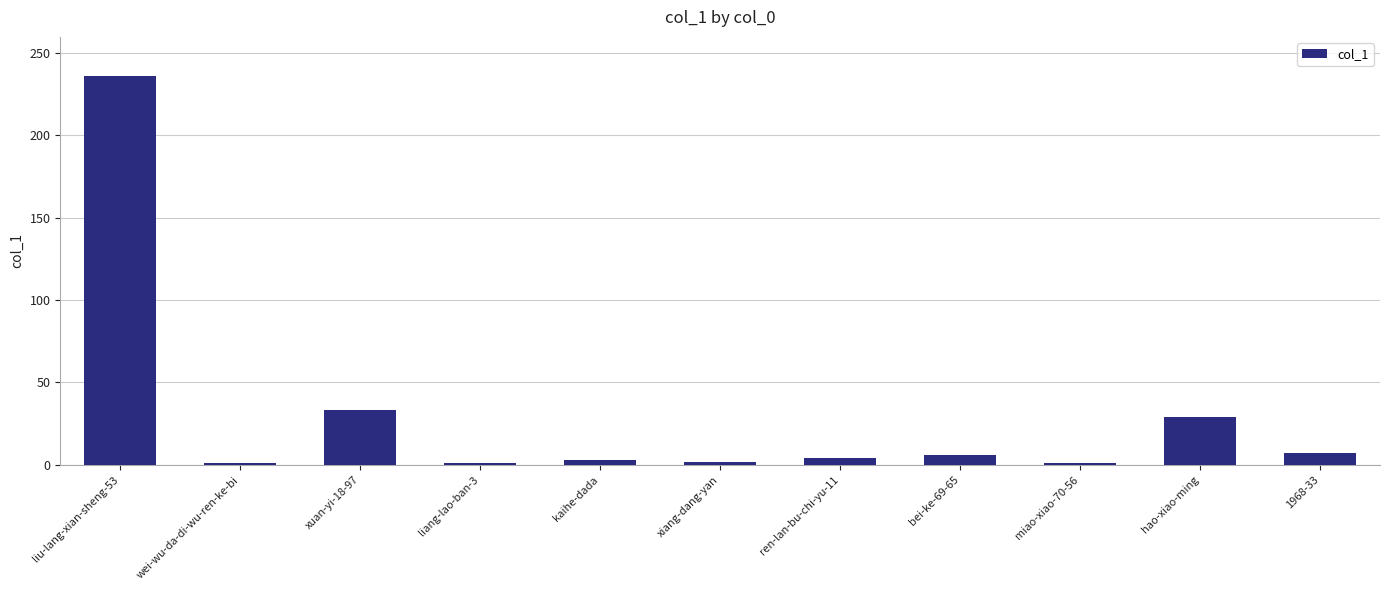

What is the approximate value at hao-xiao-ming, to the nearest 50?

50